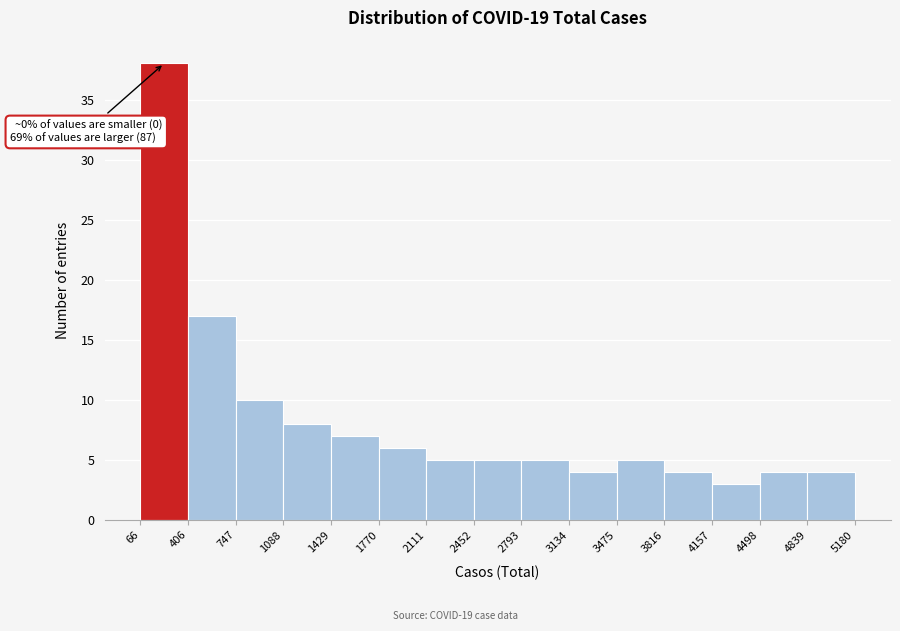

Which range on the x-axis has the tallest bar?

66 to 406